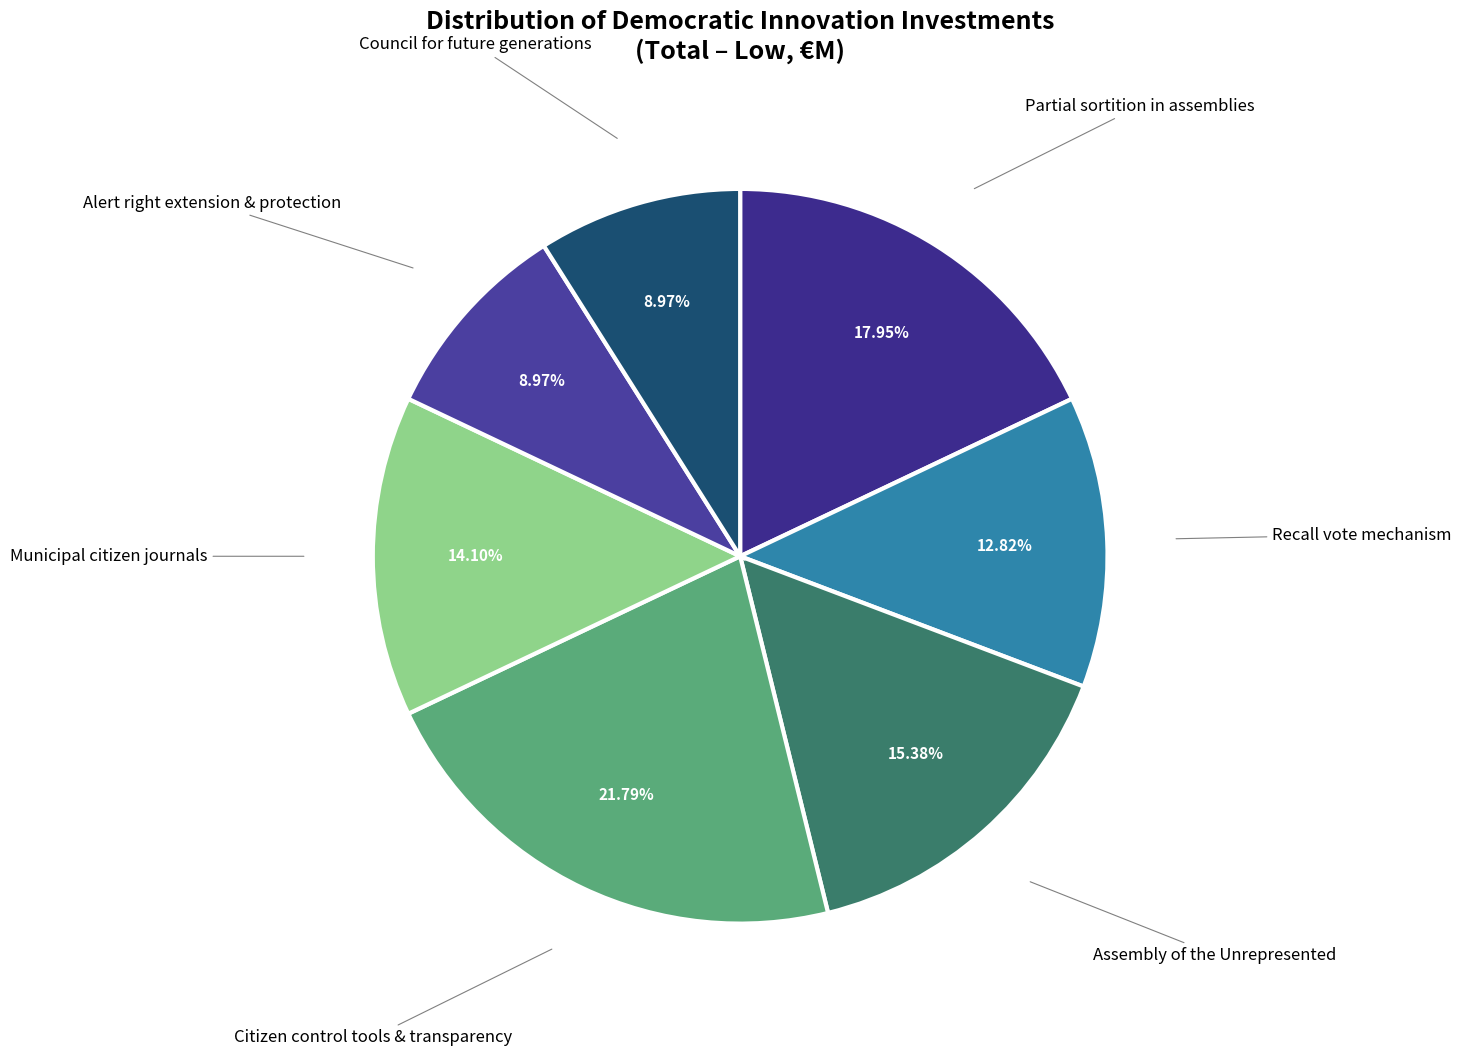

To the nearest percent, what percentage of the pie is Assembly of the Unrepresented?

15%